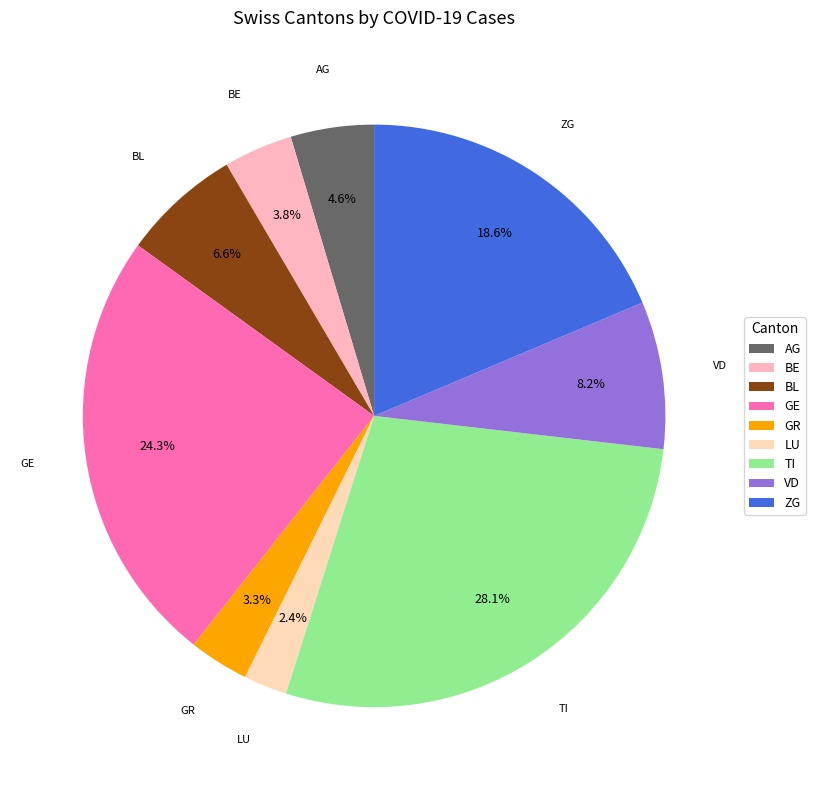

Rank the categories by value from lowest to highest.

LU, GR, BE, AG, BL, VD, ZG, GE, TI